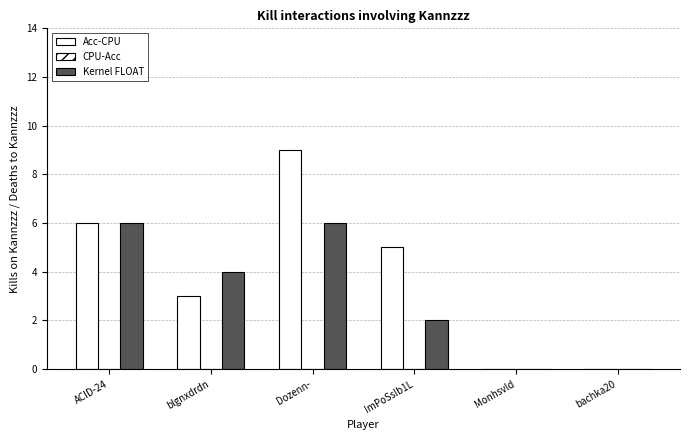

At which category does the chart reach its minimum across all series?

Monhsvld